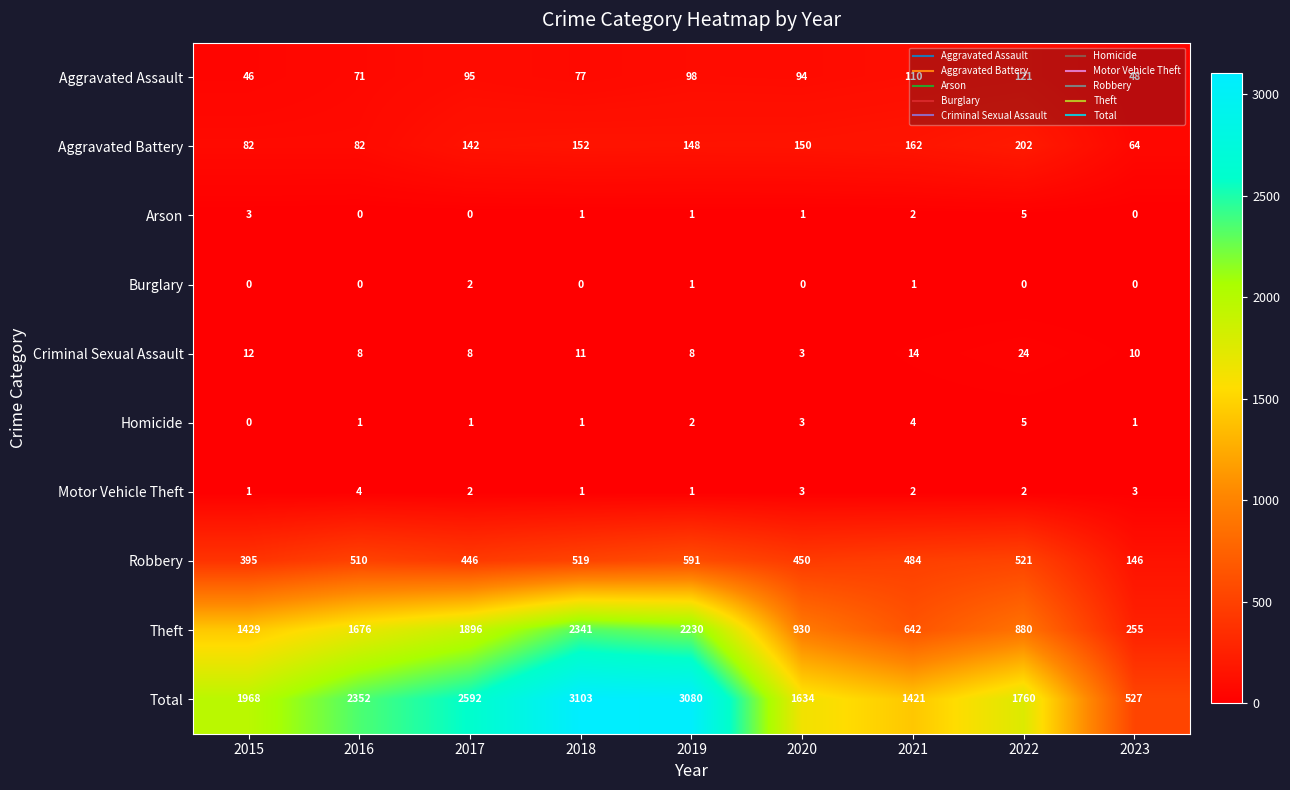

What is the minimum value for Aggravated Battery?

64